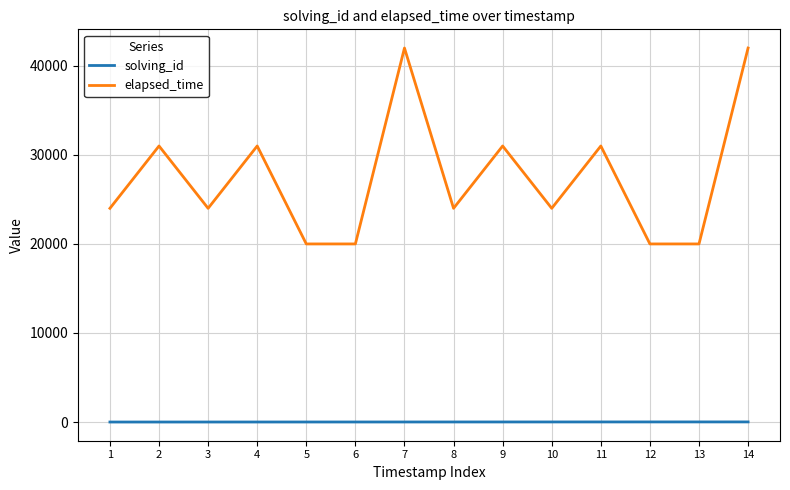

True or false: elapsed_time has a value of 40184 at 10.

False